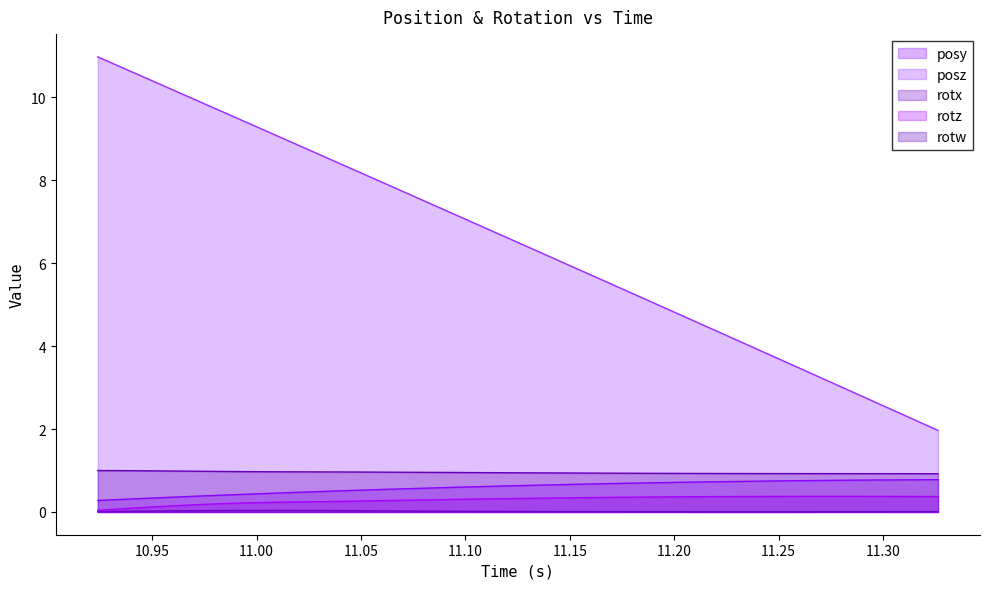

Does the chart have visible grid lines?

No